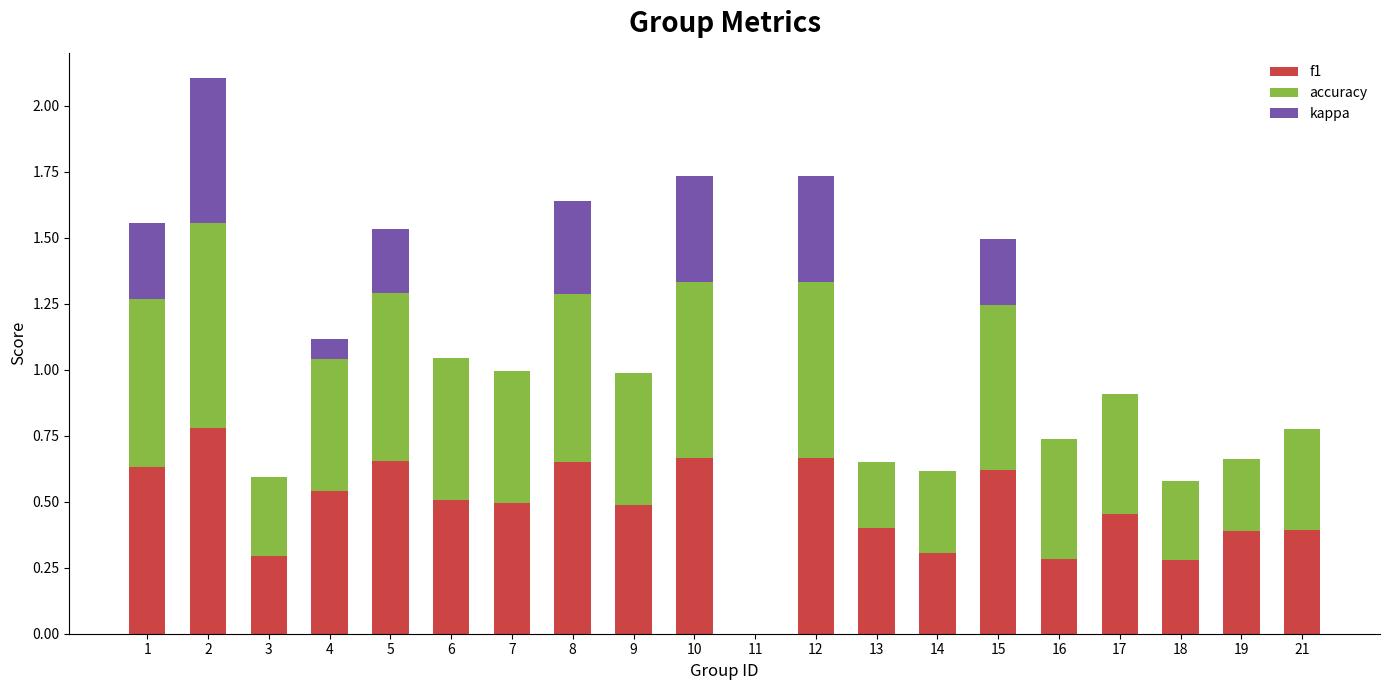

How many values in the f1 series exceed 0?

19